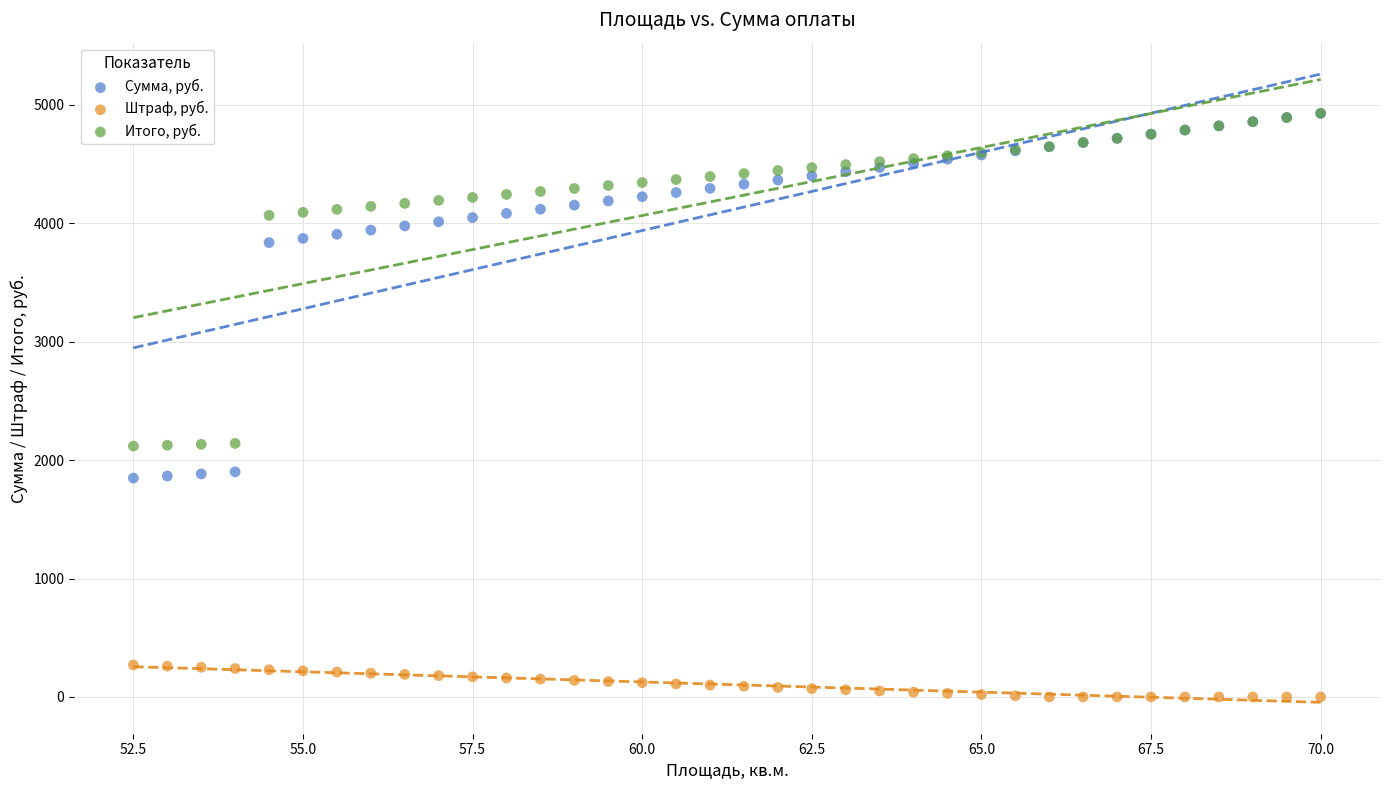

What are all the series names shown in the legend?

Сумма, руб., Штраф, руб., Итого, руб.